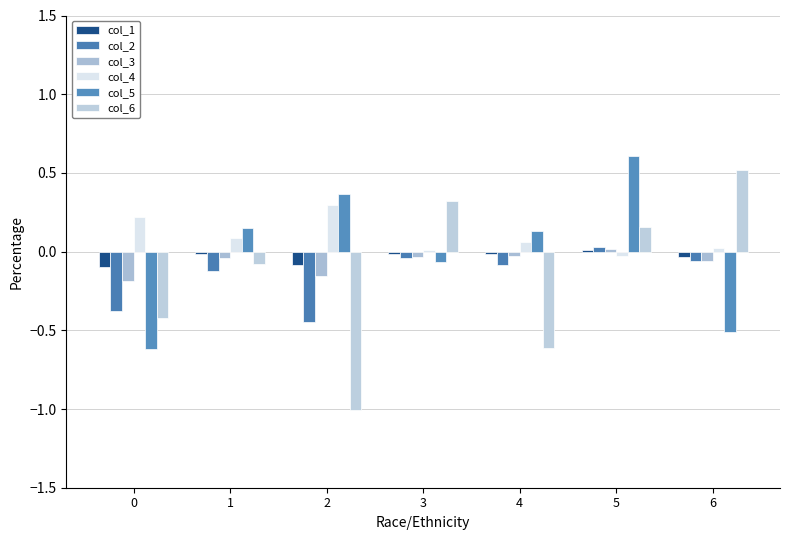

What is the value of the col_4 bar at the 5th from the left?

0.1